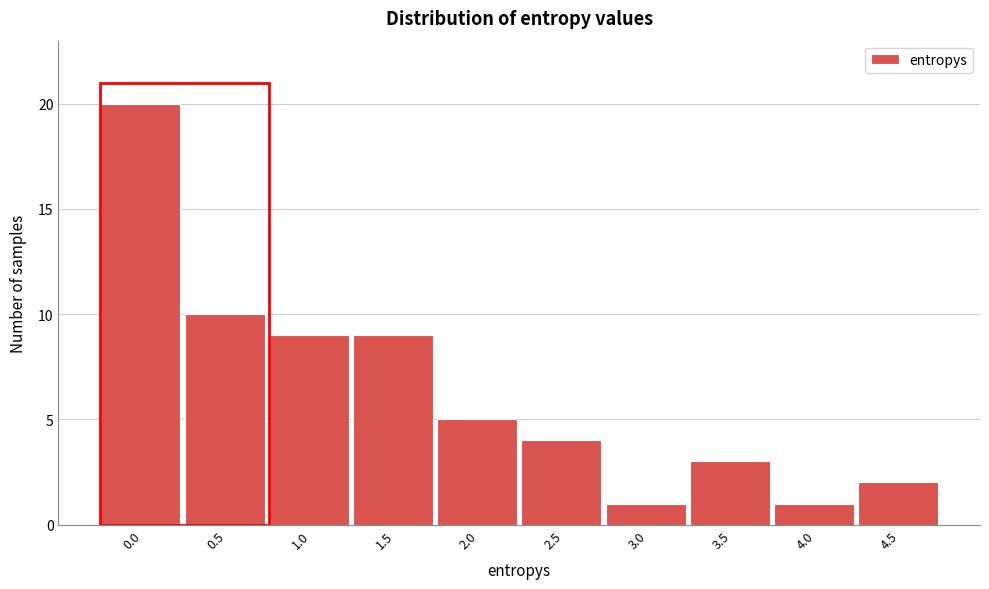

Reading left to right, list all the values displayed in this chart.

20	10	9	9	5	4	1	3	1	2